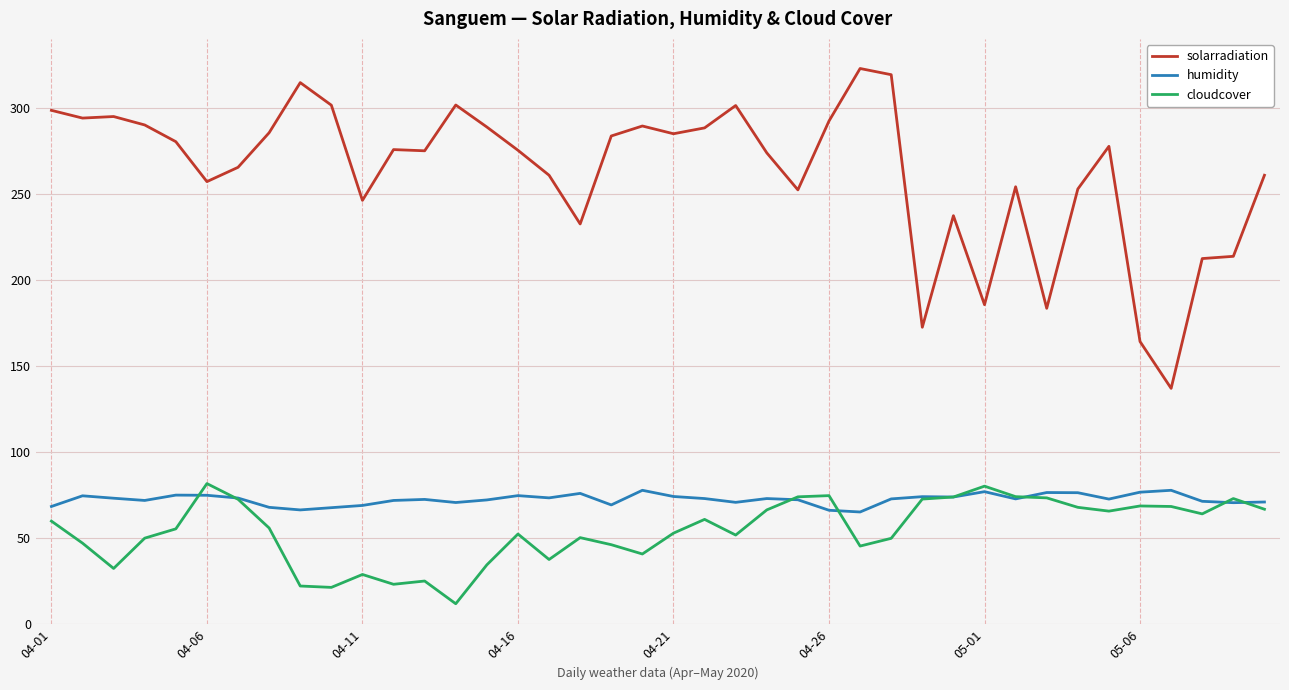

What is the minimum value for solarradiation?

137.0